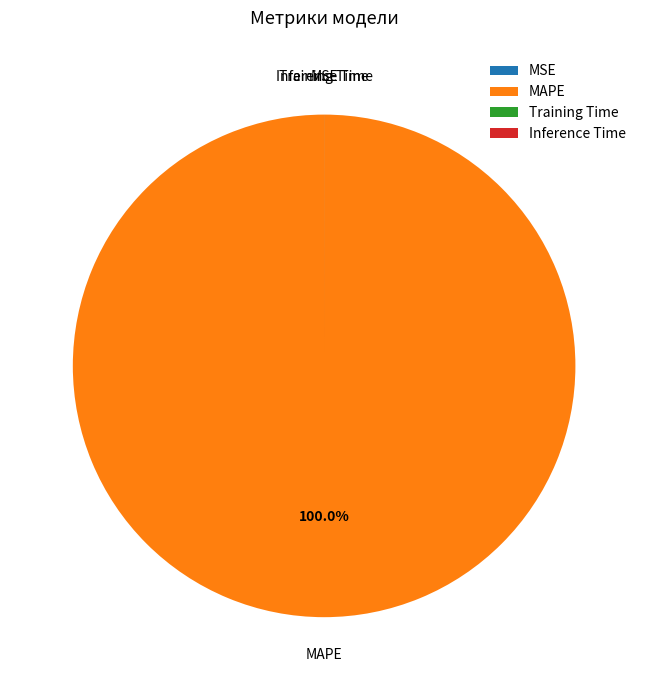

Which slice is the largest?

MAPE